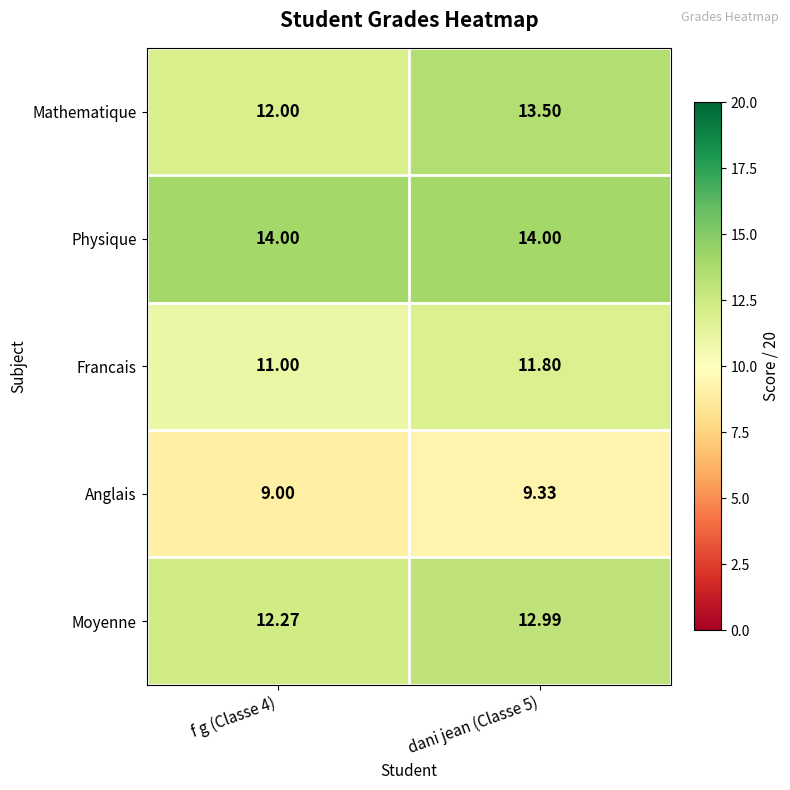

Which series has the widest spread of values?

Mathematique